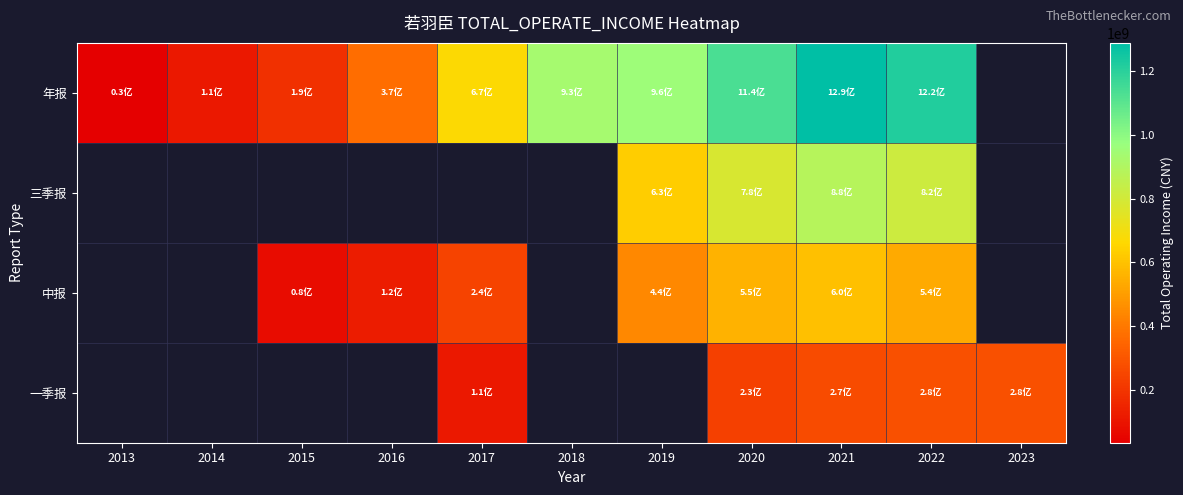

Is the value of 一季报 at 2015 greater than the value of 中报 at 2019?

No